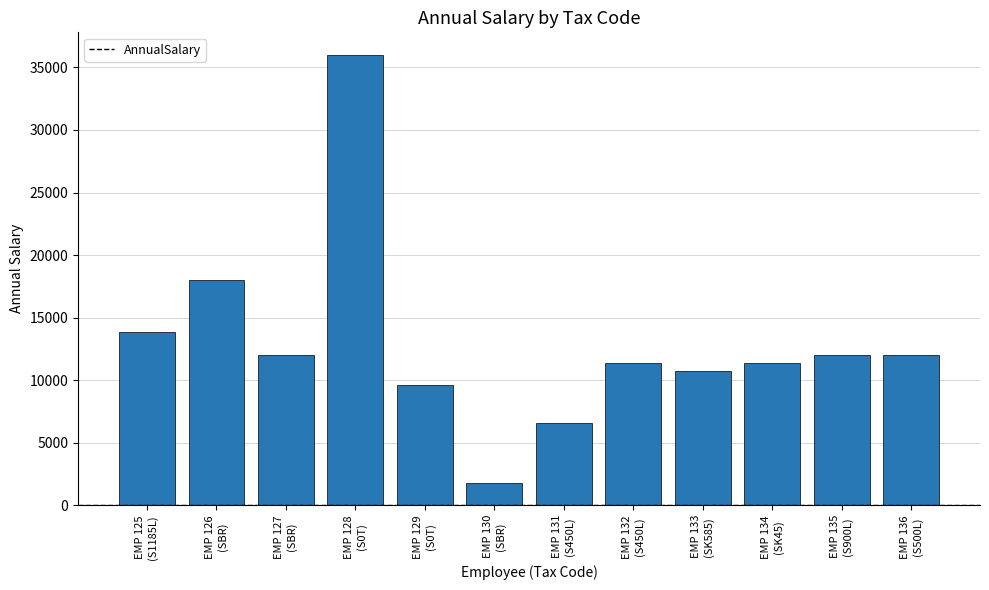

What is the value of the 3rd bar from the left?

12000.0